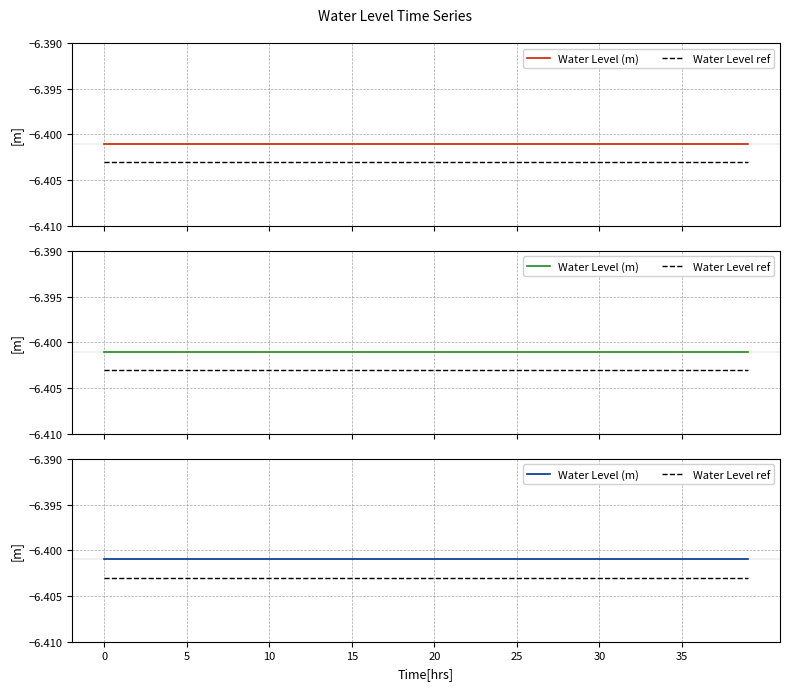

Between 18 and 25, which series saw the biggest shift?

Water Level (m)